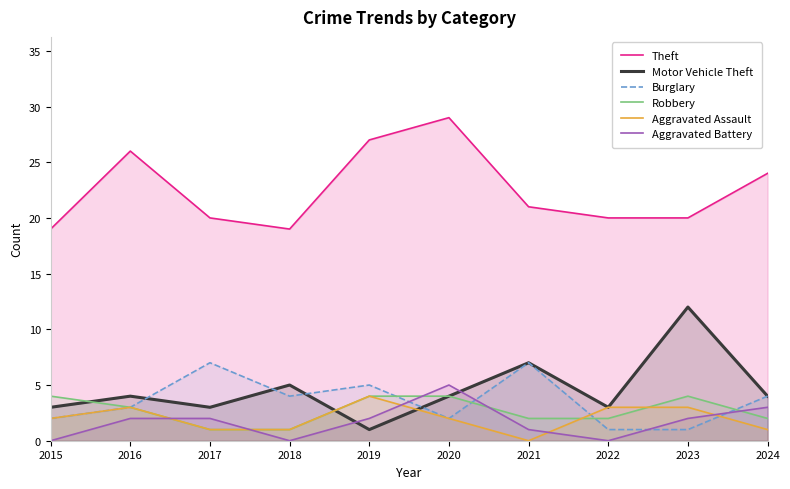

At how many categories does at least one series exceed 27?

1